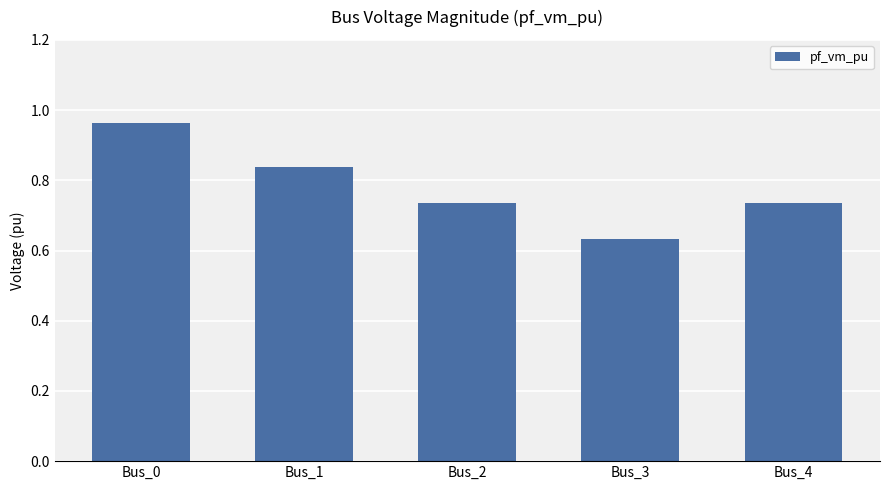

The value at Bus_0 is 1.4. True or false?

False